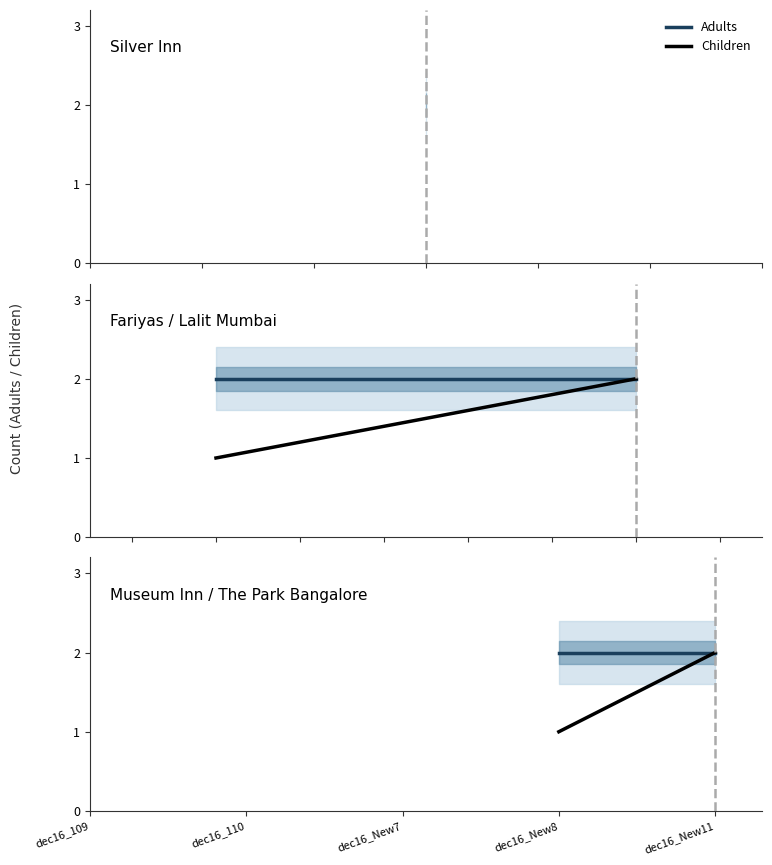

What is the maximum value shown in the chart?

2